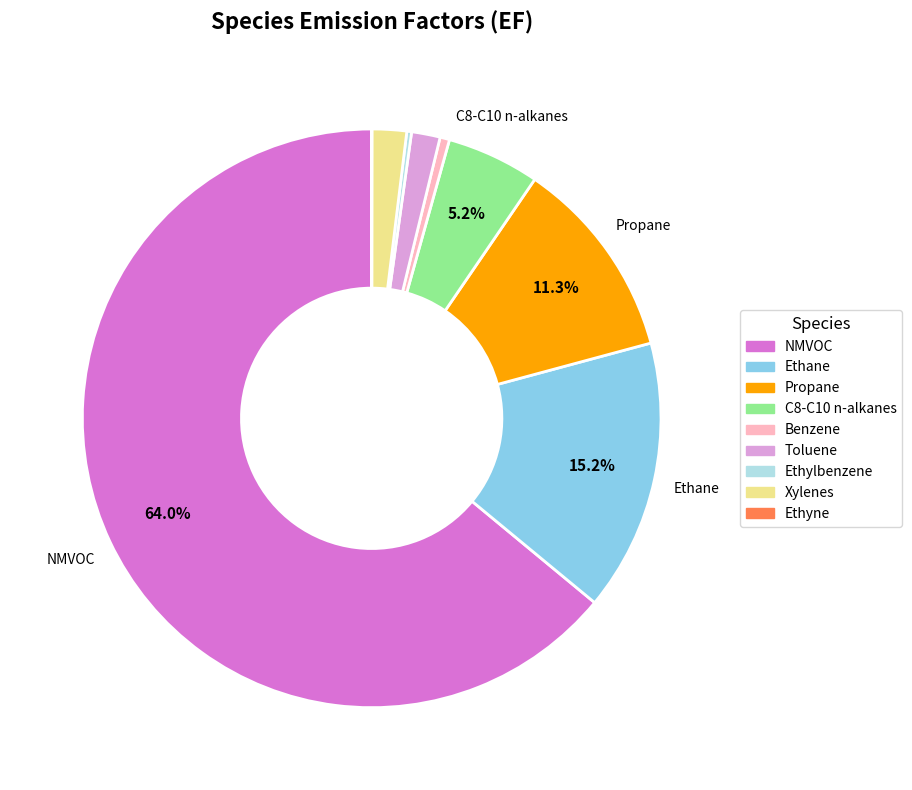

To the nearest percent, what is the combined percentage of Xylenes and Benzene?

2%